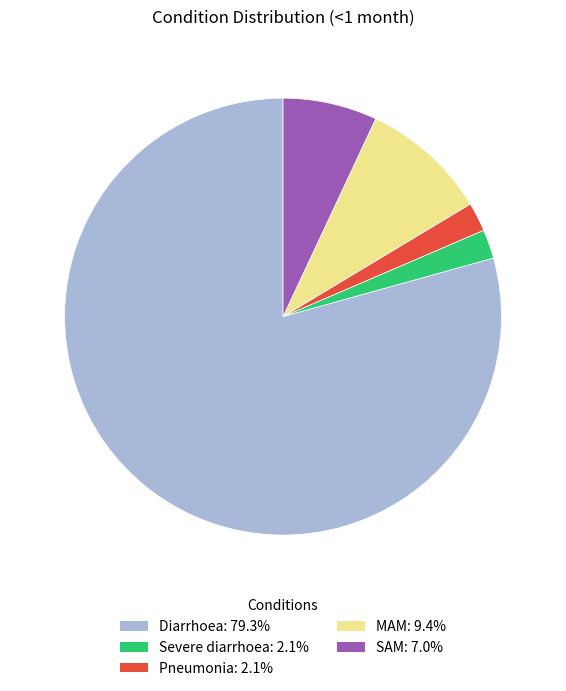

Which category has the biggest portion of the pie?

Diarrhoea